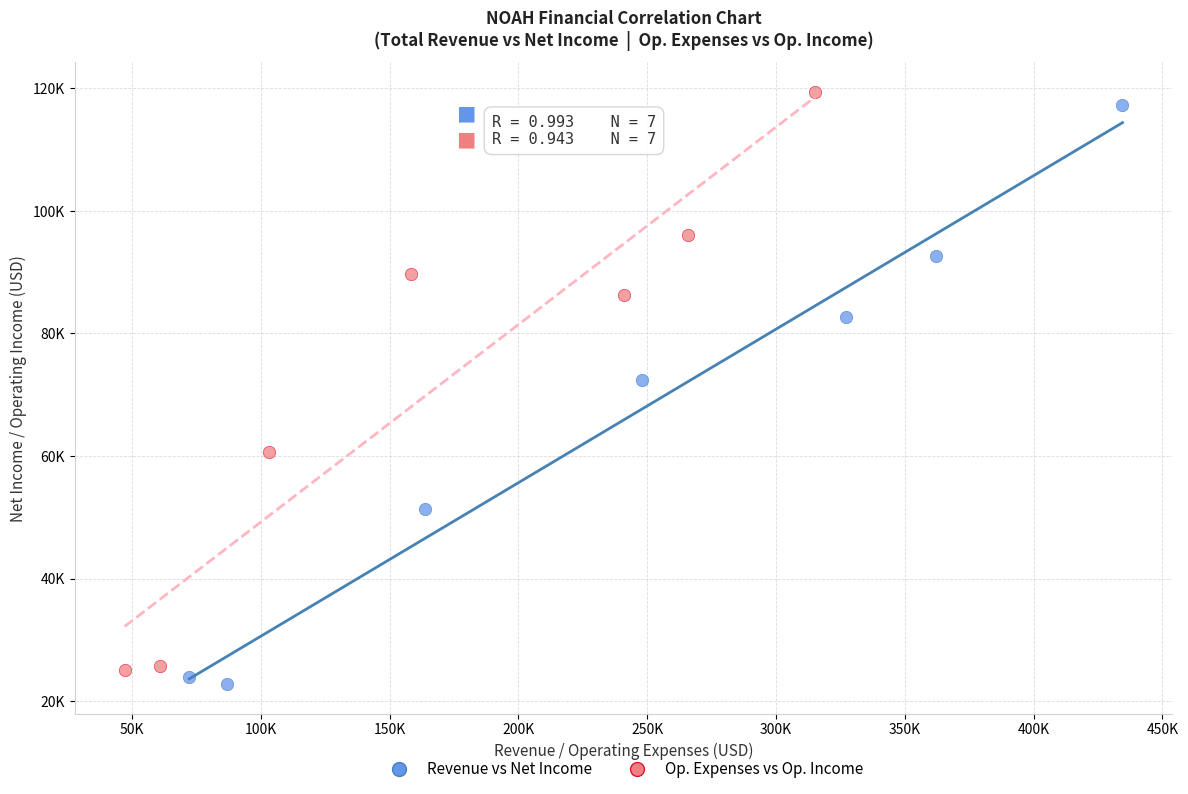

What are all the series names shown in the legend?

Revenue vs Net Income, Op. Expenses vs Op. Income